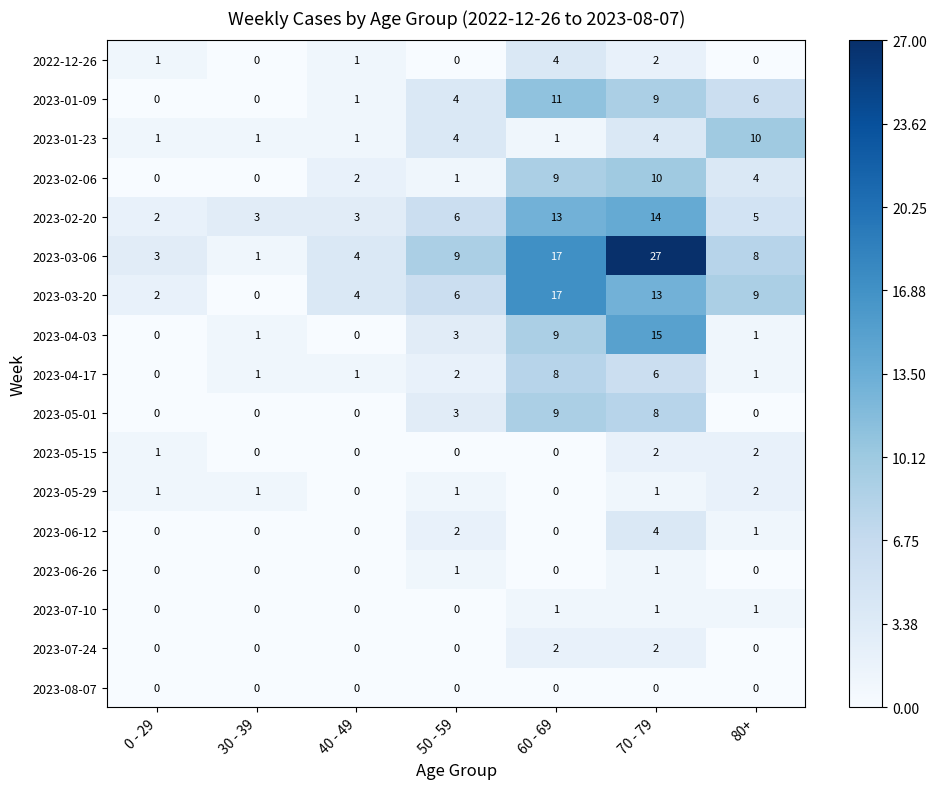

What is the difference between the maximum and second lowest values in the 2023-03-20 series?

15